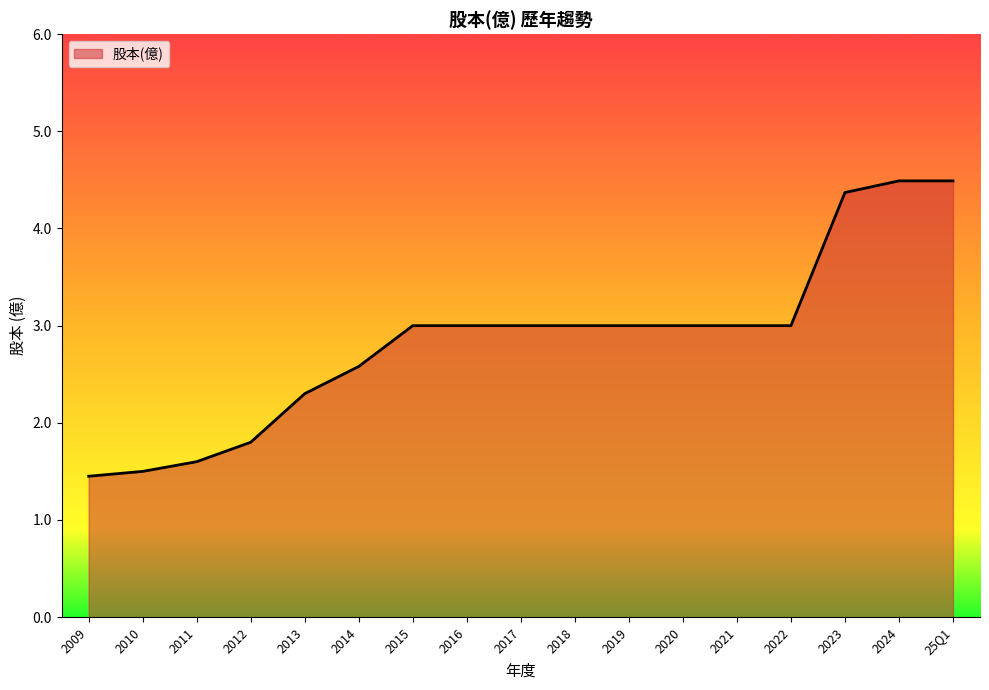

Where is the data nearest to the value 2?

2012